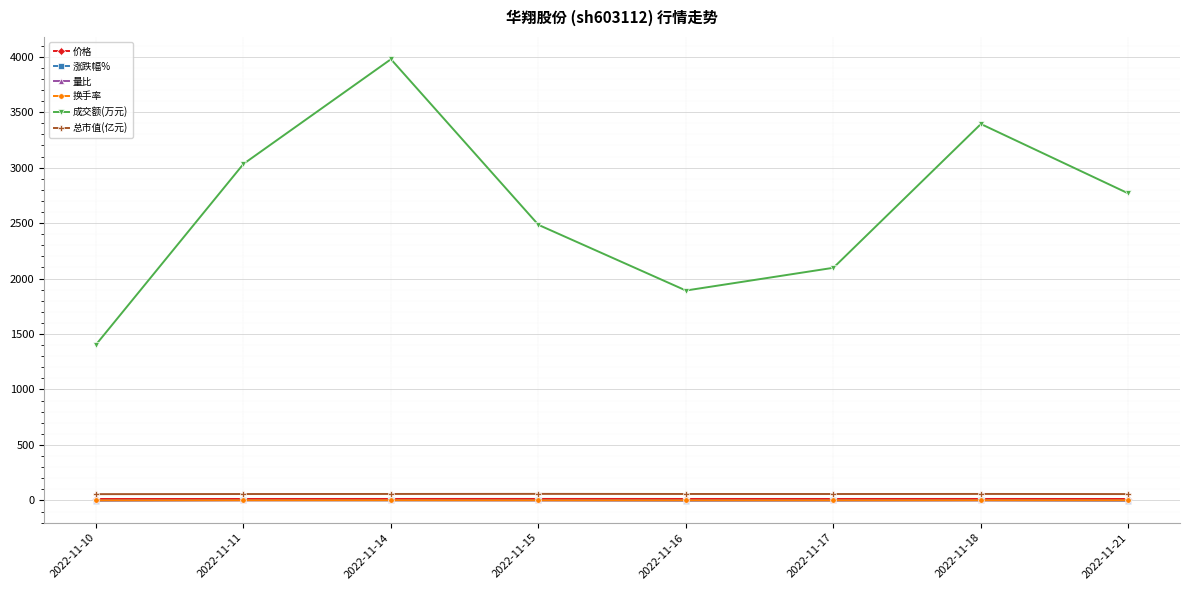

True or false: 总市值(亿元) and 量比 cross at least once.

False